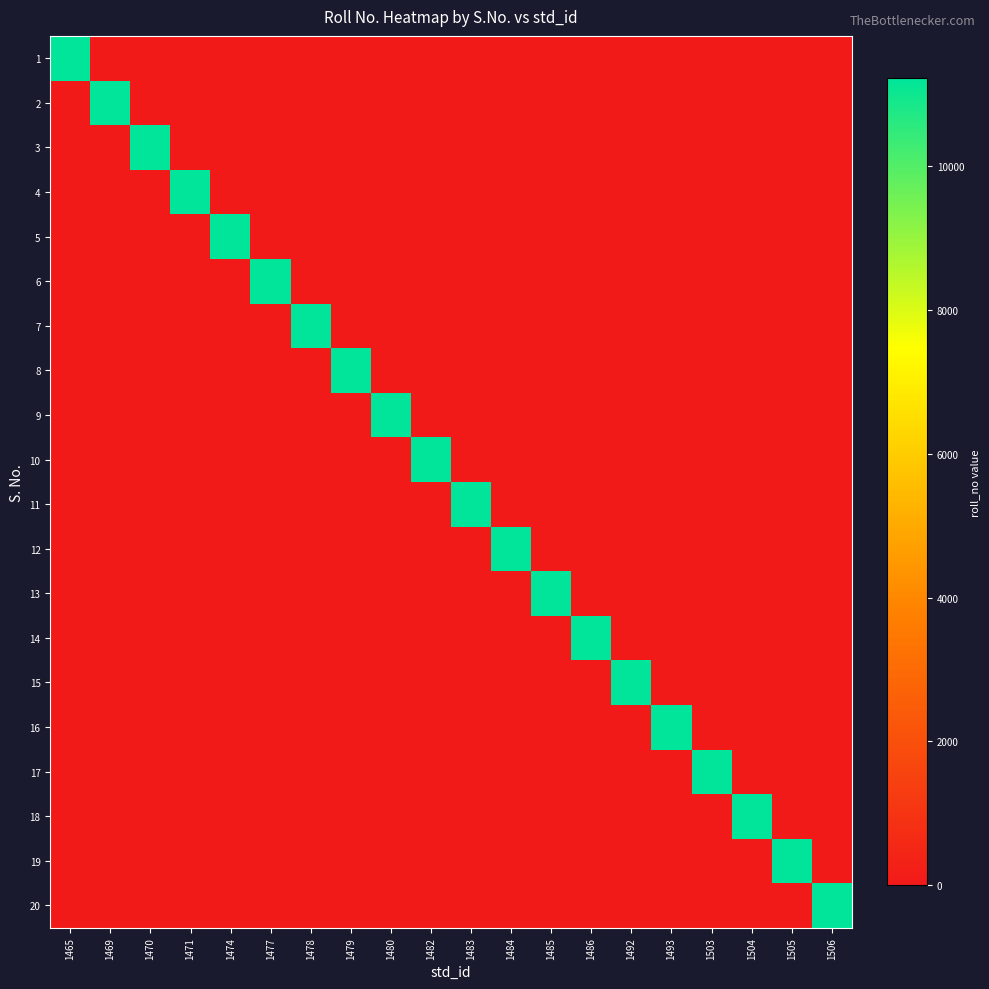

Reading right to left, list all the values displayed in this chart.

1: 1506=0	1505=0	1504=0	1503=0	1493=0	1492=0	1486=0	1485=0	1484=0	1483=0	1482=0	1480=0	1479=0	1478=0	1477=0	1474=0	1471=0	1470=0	1469=0	1465=11210
2: 1506=0	1505=0	1504=0	1503=0	1493=0	1492=0	1486=0	1485=0	1484=0	1483=0	1482=0	1480=0	1479=0	1478=0	1477=0	1474=0	1471=0	1470=0	1469=11201	1465=0
3: 1506=0	1505=0	1504=0	1503=0	1493=0	1492=0	1486=0	1485=0	1484=0	1483=0	1482=0	1480=0	1479=0	1478=0	1477=0	1474=0	1471=0	1470=11212	1469=0	1465=0
4: 1506=0	1505=0	1504=0	1503=0	1493=0	1492=0	1486=0	1485=0	1484=0	1483=0	1482=0	1480=0	1479=0	1478=0	1477=0	1474=0	1471=11213	1470=0	1469=0	1465=0
5: 1506=0	1505=0	1504=0	1503=0	1493=0	1492=0	1486=0	1485=0	1484=0	1483=0	1482=0	1480=0	1479=0	1478=0	1477=0	1474=11214	1471=0	1470=0	1469=0	1465=0
6: 1506=0	1505=0	1504=0	1503=0	1493=0	1492=0	1486=0	1485=0	1484=0	1483=0	1482=0	1480=0	1479=0	1478=0	1477=11203	1474=0	1471=0	1470=0	1469=0	1465=0
7: 1506=0	1505=0	1504=0	1503=0	1493=0	1492=0	1486=0	1485=0	1484=0	1483=0	1482=0	1480=0	1479=0	1478=11215	1477=0	1474=0	1471=0	1470=0	1469=0	1465=0
8: 1506=0	1505=0	1504=0	1503=0	1493=0	1492=0	1486=0	1485=0	1484=0	1483=0	1482=0	1480=0	1479=11217	1478=0	1477=0	1474=0	1471=0	1470=0	1469=0	1465=0
9: 1506=0	1505=0	1504=0	1503=0	1493=0	1492=0	1486=0	1485=0	1484=0	1483=0	1482=0	1480=11218	1479=0	1478=0	1477=0	1474=0	1471=0	1470=0	1469=0	1465=0
10: 1506=0	1505=0	1504=0	1503=0	1493=0	1492=0	1486=0	1485=0	1484=0	1483=0	1482=11219	1480=0	1479=0	1478=0	1477=0	1474=0	1471=0	1470=0	1469=0	1465=0
11: 1506=0	1505=0	1504=0	1503=0	1493=0	1492=0	1486=0	1485=0	1484=0	1483=11205	1482=0	1480=0	1479=0	1478=0	1477=0	1474=0	1471=0	1470=0	1469=0	1465=0
12: 1506=0	1505=0	1504=0	1503=0	1493=0	1492=0	1486=0	1485=0	1484=11206	1483=0	1482=0	1480=0	1479=0	1478=0	1477=0	1474=0	1471=0	1470=0	1469=0	1465=0
13: 1506=0	1505=0	1504=0	1503=0	1493=0	1492=0	1486=0	1485=11207	1484=0	1483=0	1482=0	1480=0	1479=0	1478=0	1477=0	1474=0	1471=0	1470=0	1469=0	1465=0
14: 1506=0	1505=0	1504=0	1503=0	1493=0	1492=0	1486=11208	1485=0	1484=0	1483=0	1482=0	1480=0	1479=0	1478=0	1477=0	1474=0	1471=0	1470=0	1469=0	1465=0
15: 1506=0	1505=0	1504=0	1503=0	1493=0	1492=11211	1486=0	1485=0	1484=0	1483=0	1482=0	1480=0	1479=0	1478=0	1477=0	1474=0	1471=0	1470=0	1469=0	1465=0
16: 1506=0	1505=0	1504=0	1503=0	1493=11202	1492=0	1486=0	1485=0	1484=0	1483=0	1482=0	1480=0	1479=0	1478=0	1477=0	1474=0	1471=0	1470=0	1469=0	1465=0
17: 1506=0	1505=0	1504=0	1503=11216	1493=0	1492=0	1486=0	1485=0	1484=0	1483=0	1482=0	1480=0	1479=0	1478=0	1477=0	1474=0	1471=0	1470=0	1469=0	1465=0
18: 1506=0	1505=0	1504=11204	1503=0	1493=0	1492=0	1486=0	1485=0	1484=0	1483=0	1482=0	1480=0	1479=0	1478=0	1477=0	1474=0	1471=0	1470=0	1469=0	1465=0
19: 1506=0	1505=11220	1504=0	1503=0	1493=0	1492=0	1486=0	1485=0	1484=0	1483=0	1482=0	1480=0	1479=0	1478=0	1477=0	1474=0	1471=0	1470=0	1469=0	1465=0
20: 1506=11209	1505=0	1504=0	1503=0	1493=0	1492=0	1486=0	1485=0	1484=0	1483=0	1482=0	1480=0	1479=0	1478=0	1477=0	1474=0	1471=0	1470=0	1469=0	1465=0